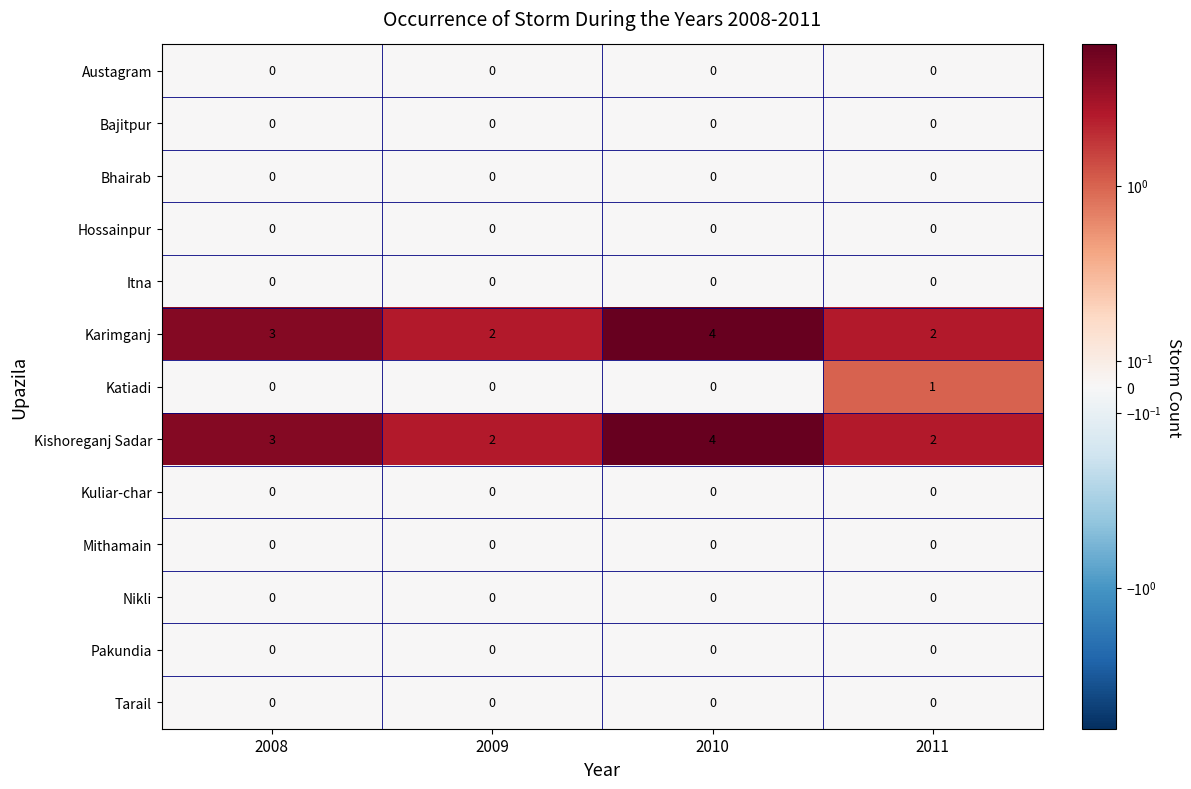

At how many categories does at least one series exceed 1?

4